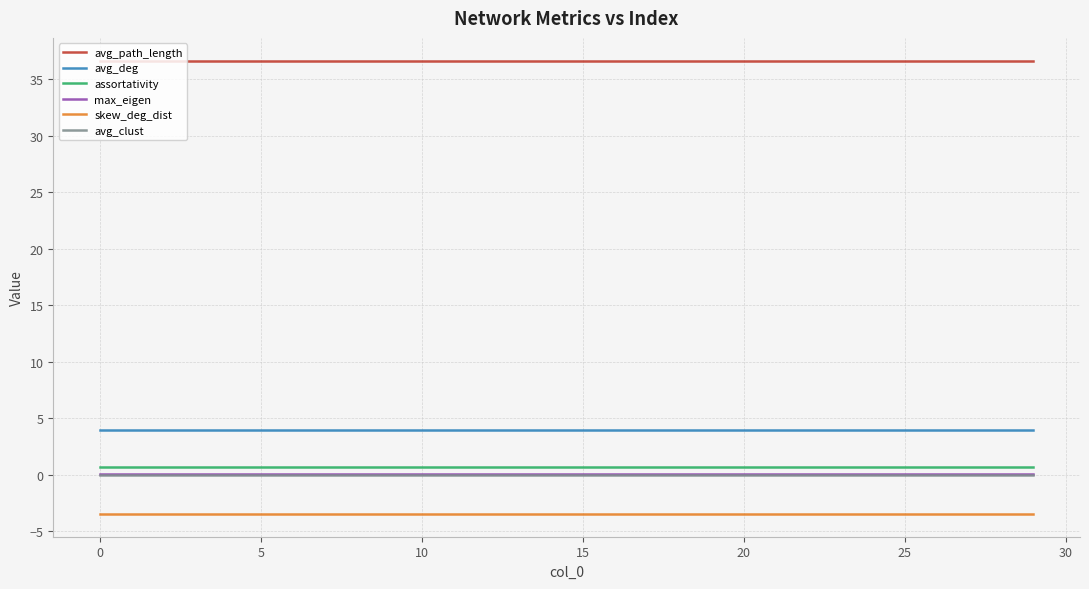

True or false: avg_path_length and avg_deg cross at least once.

False